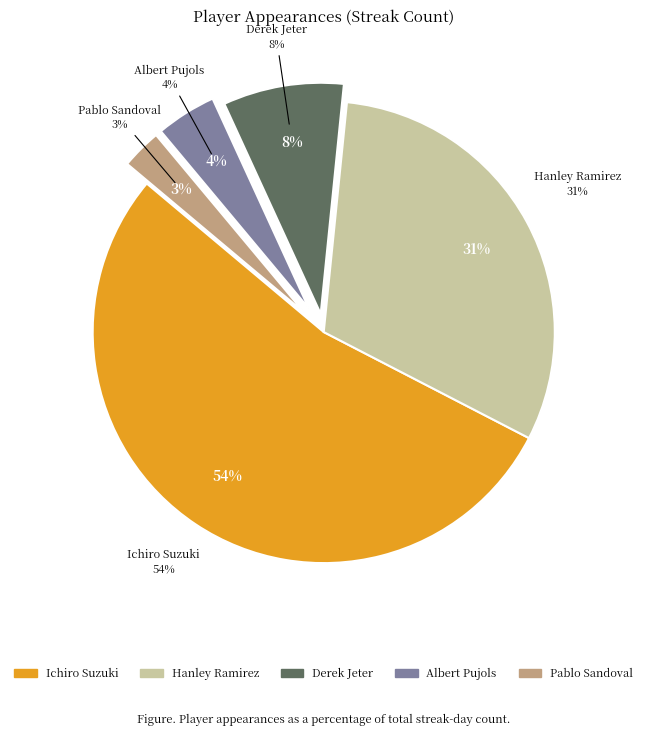

Which slice is the smallest?

Pablo Sandoval